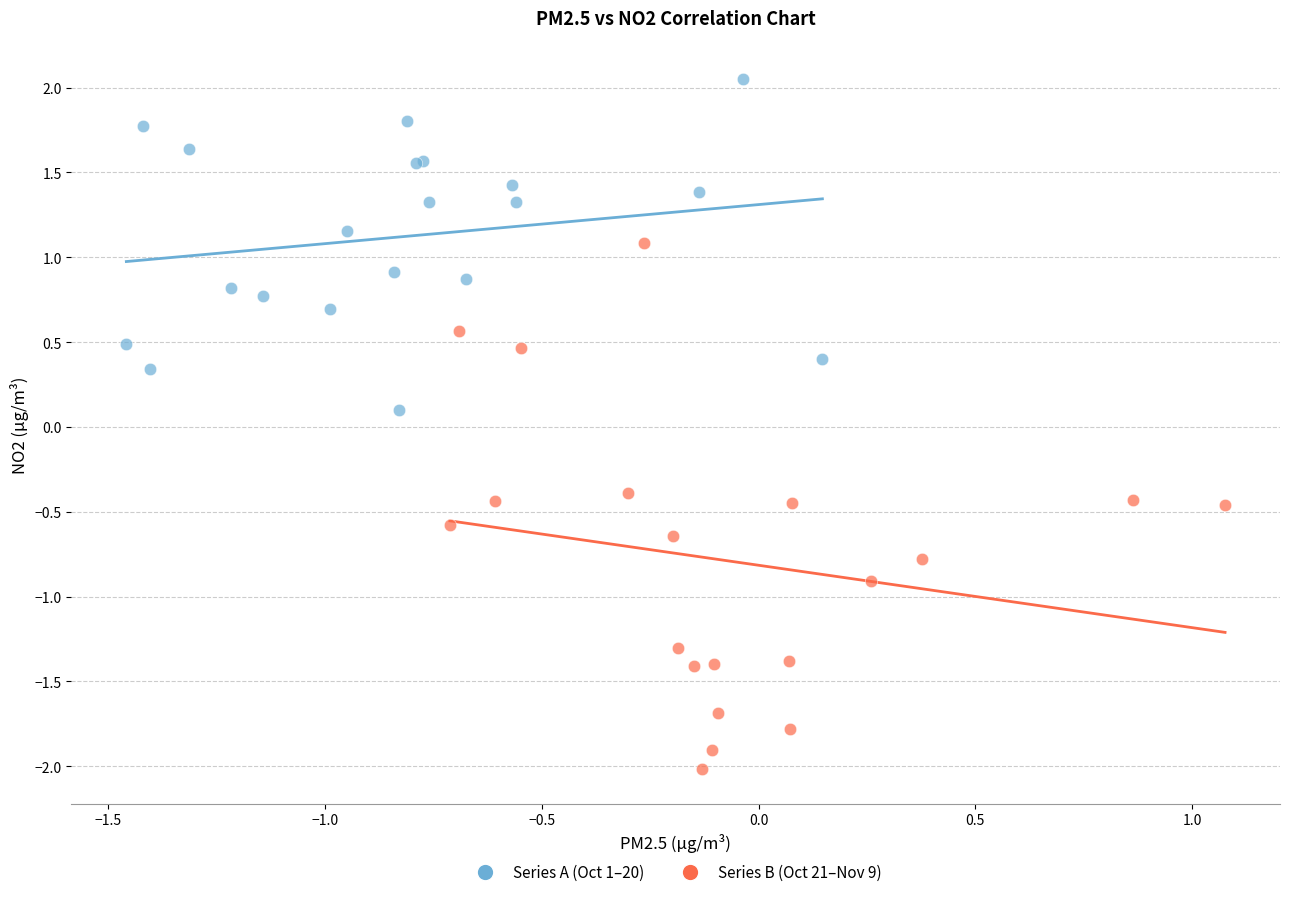

What are all the series names shown in the legend?

Series A (Oct 1–20), Series B (Oct 21–Nov 9)